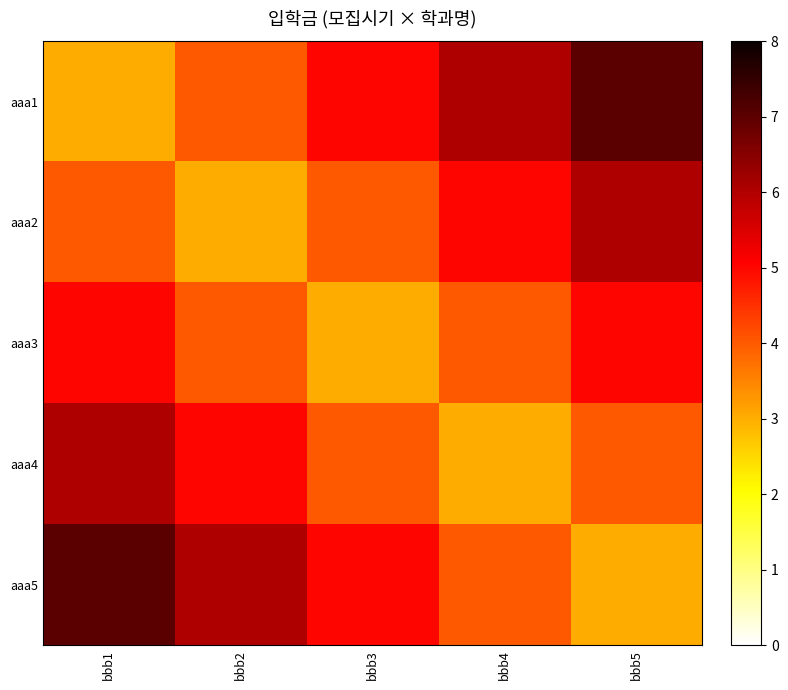

Rank the series by their maximum value, from lowest to highest.

aaa3, aaa2, aaa4, aaa1, aaa5